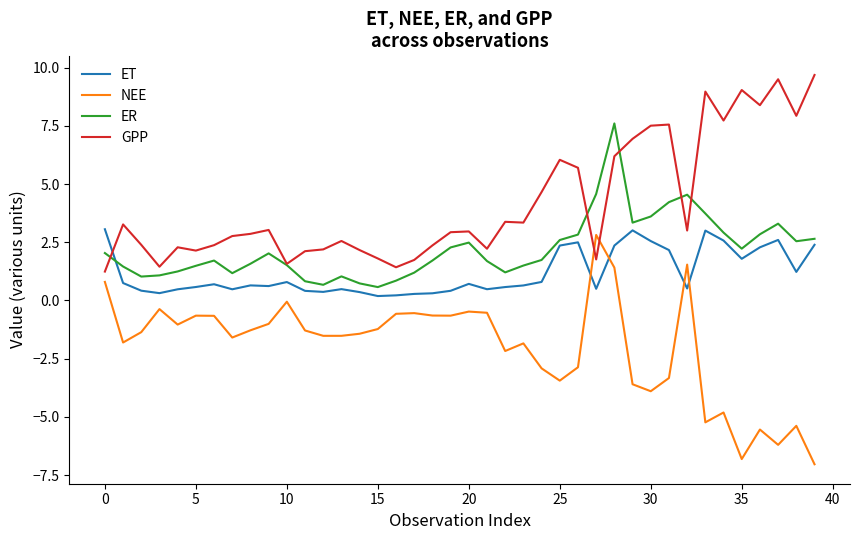

What is the maximum value for ER?

7.6